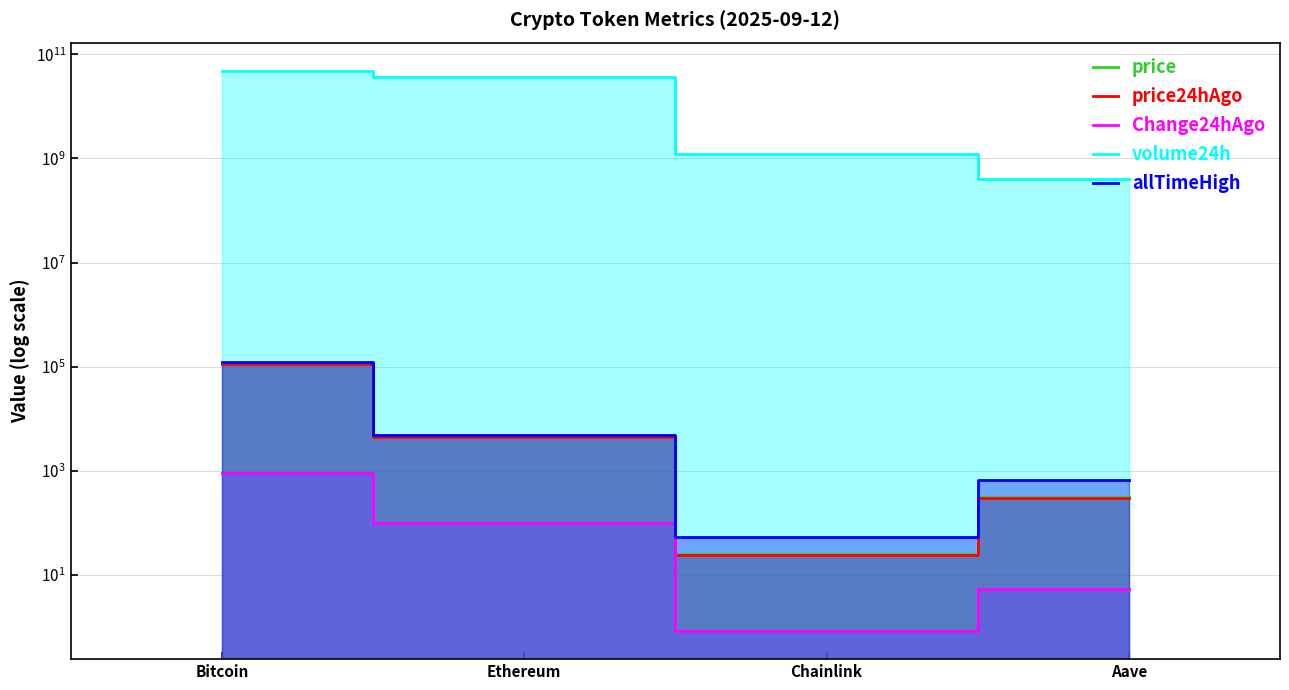

What is the difference between the maximum and minimum values in the price24hAgo series?

114287.2